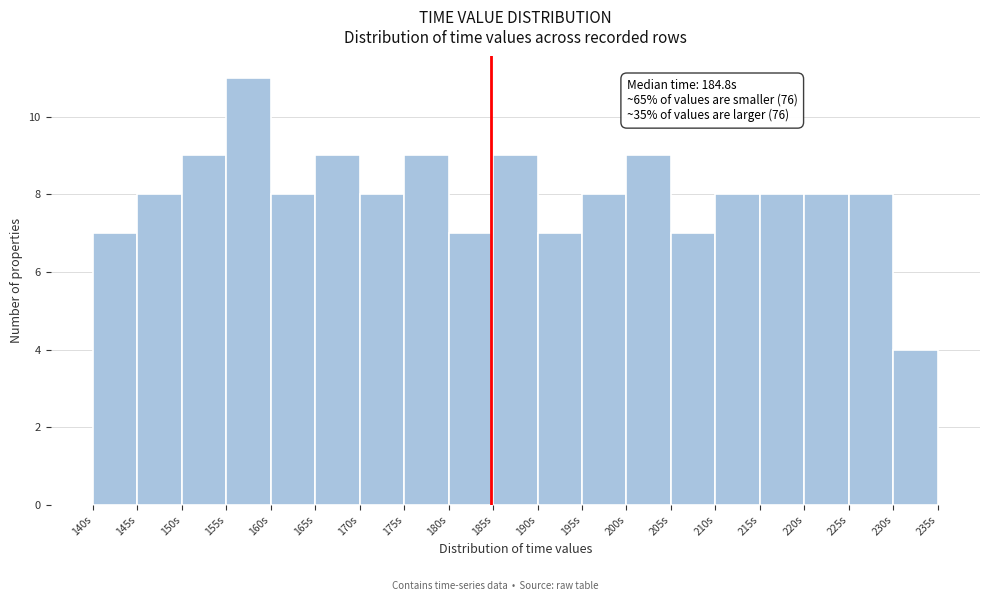

Which range on the x-axis has the tallest bar?

155 to 160